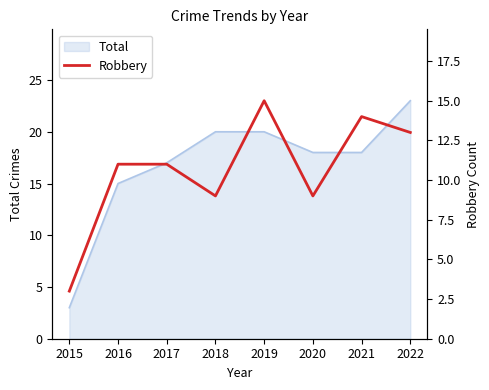

Reading left to right, what are all the values shown in this chart?

2015=3	2016=11	2017=11	2018=9	2019=15	2020=9	2021=14	2022=13